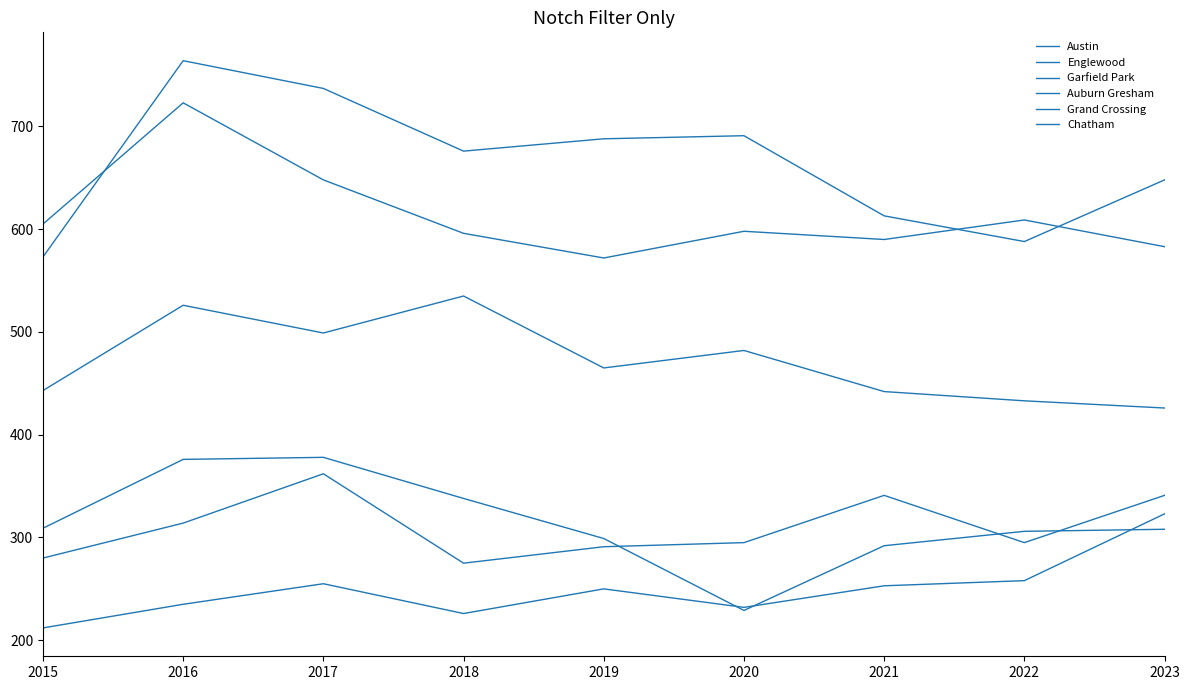

Is the value of Grand Crossing at 2018 greater than the value of Englewood at 2022?

No